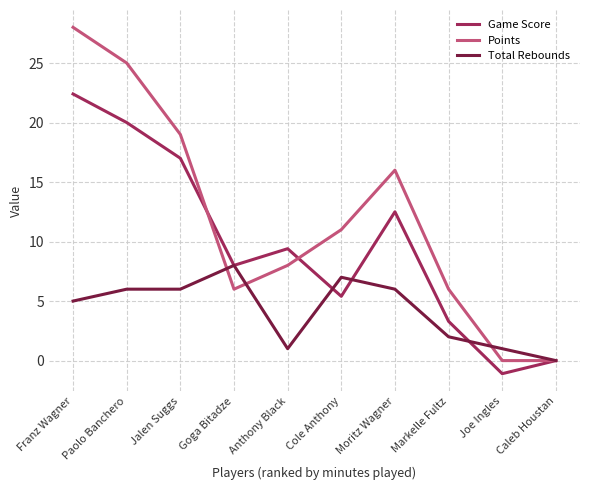

What position from the right is Franz Wagner?

10